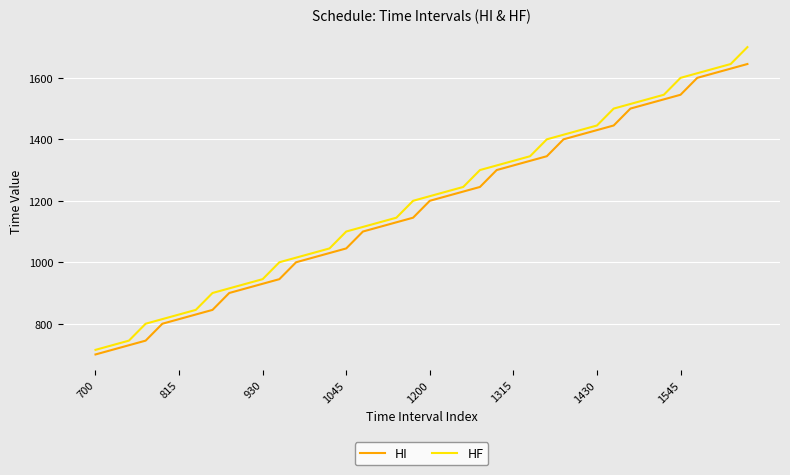

Rank the series by their average value, from lowest to highest.

HI, HF